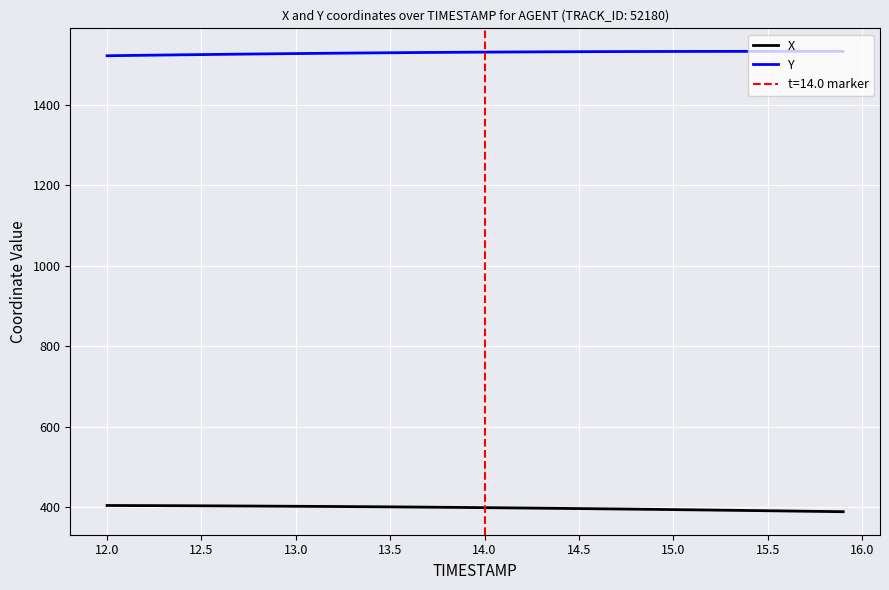

At how many categories does at least one series exceed 827?

40